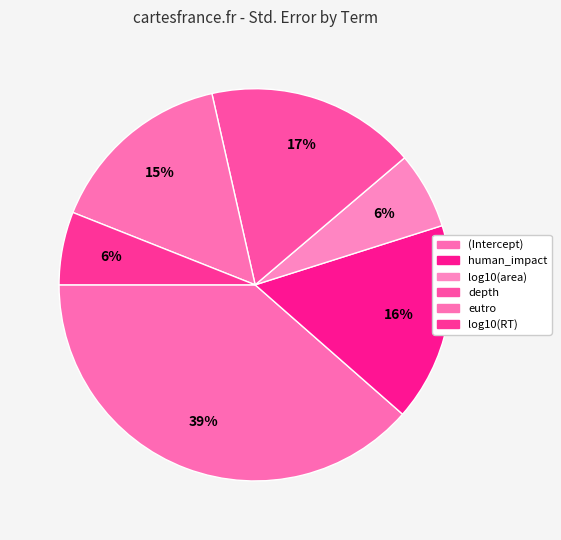

How many segments does this pie chart have?

6